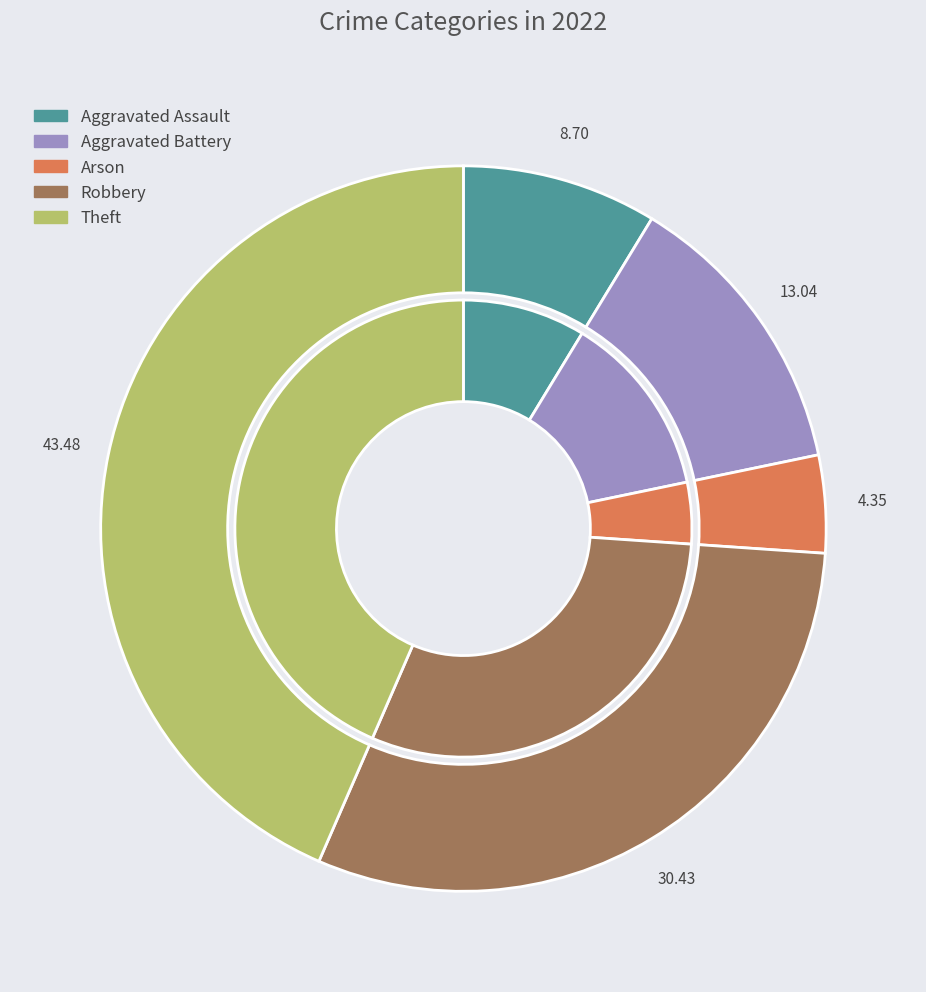

Rank the categories by value from lowest to highest.

Arson, Aggravated Assault, Aggravated Battery, Robbery, Theft